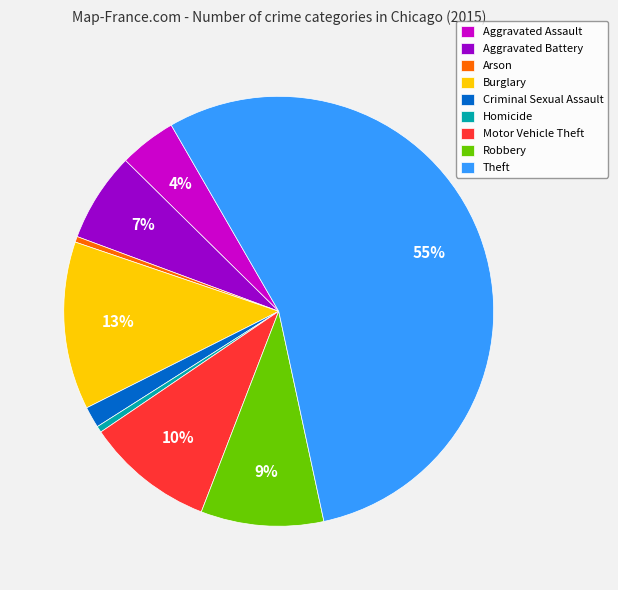

Is it true that Burglary is 1% of the pie?

False